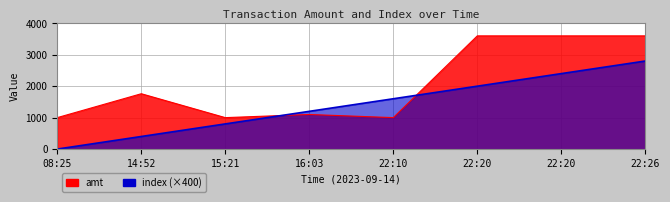

What is the spread (max minus min) of values at 16:03?

100